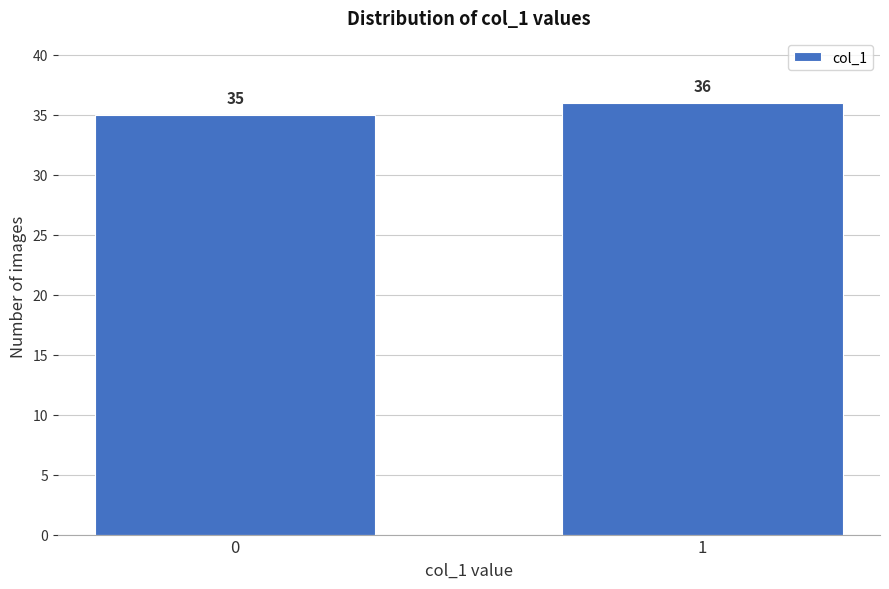

Reading right to left, list all the values displayed in this chart.

1=36	0=35